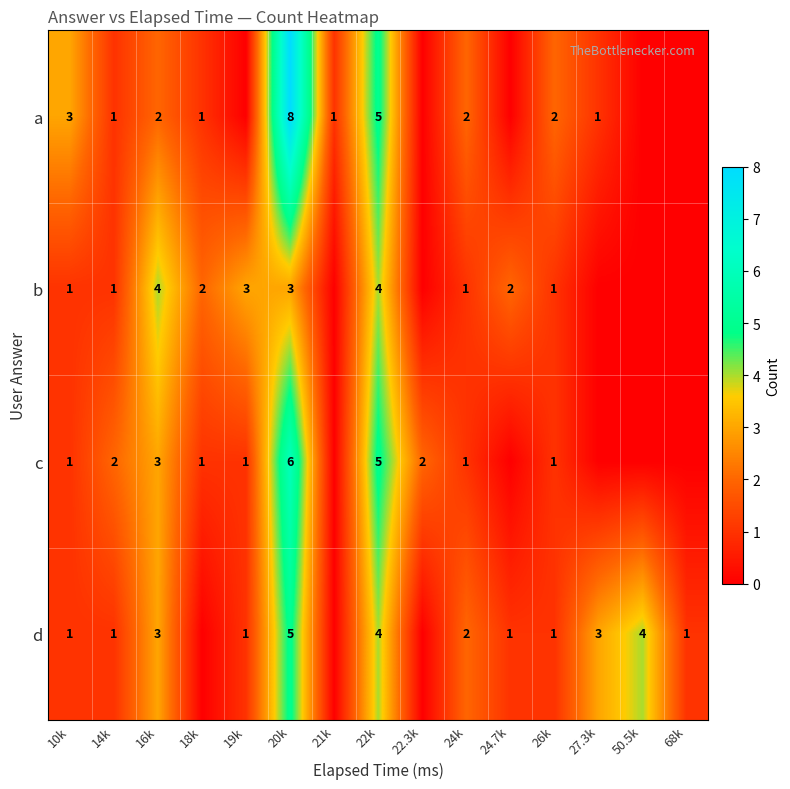

What is the total value across all series at 16k?

12